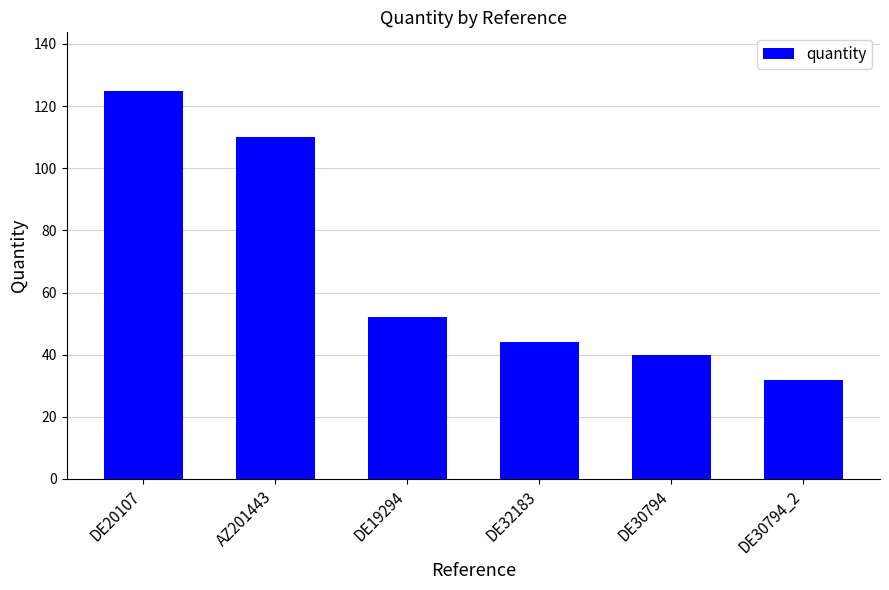

What is the label of the 5th bar from the right?

AZ201443